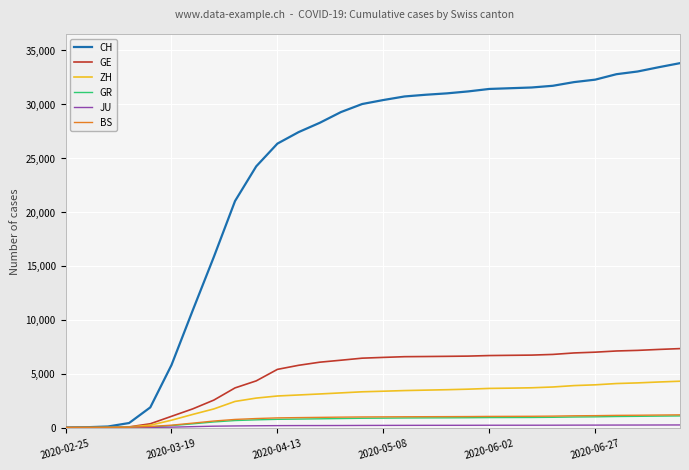

Which series has the largest total across all categories?

CH